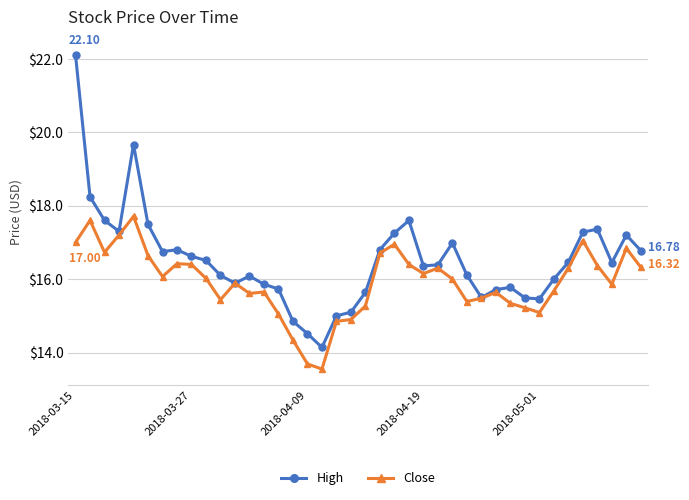

Rank the series by their average value, from highest to lowest.

High, Close